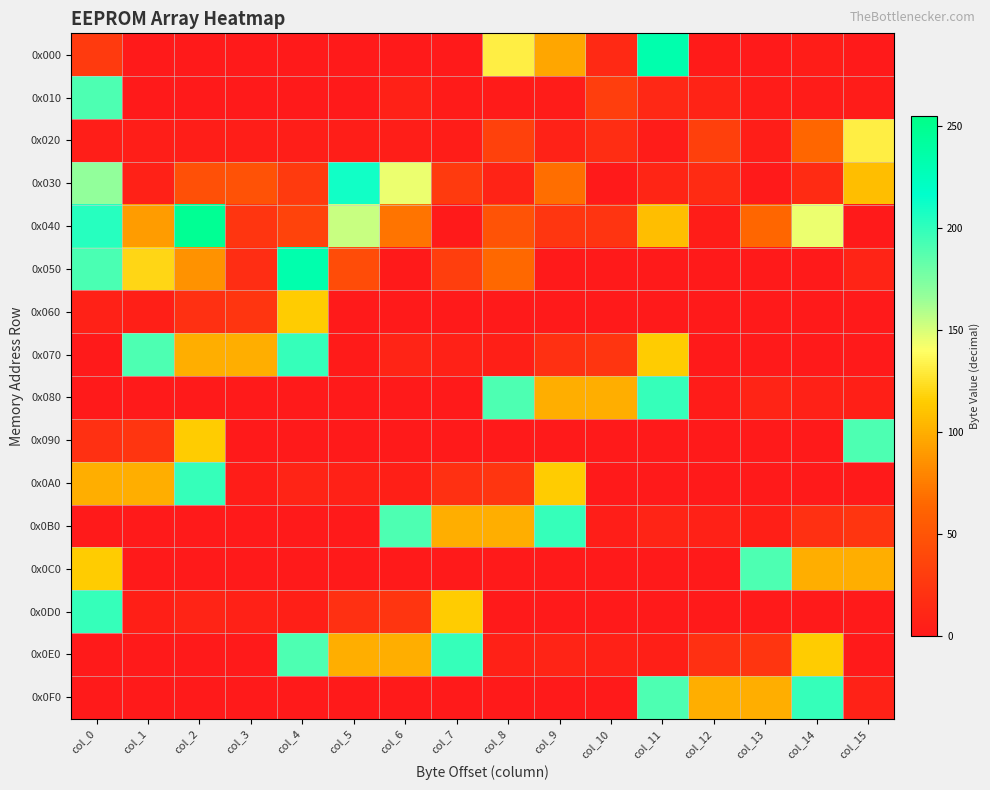

At how many categories does at least one series exceed 134?

13